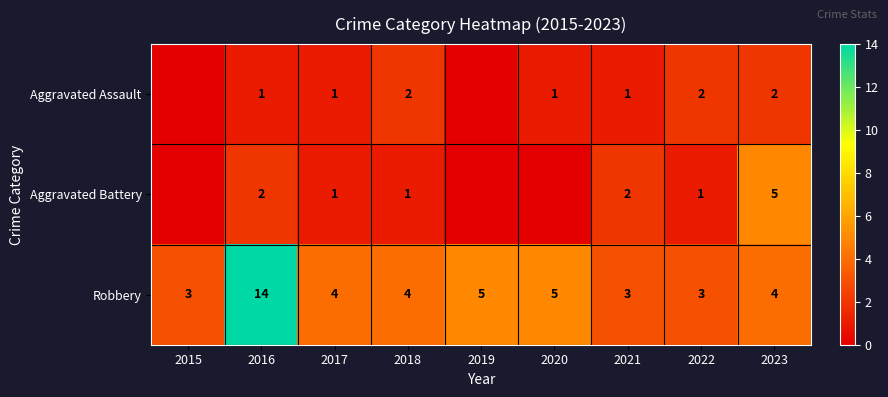

What is the approximate value of Robbery at 2019?

5